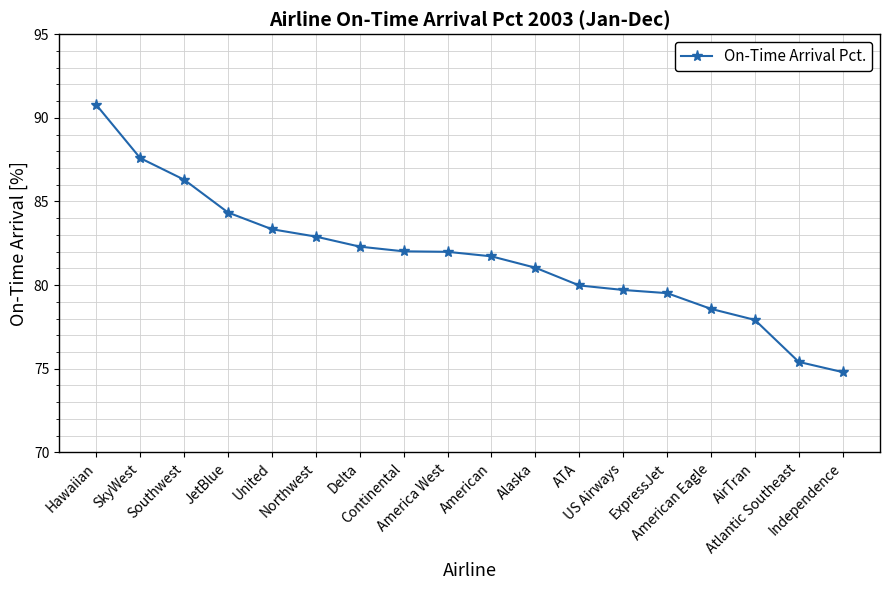

Which label corresponds to the smallest value in the chart?

Independence